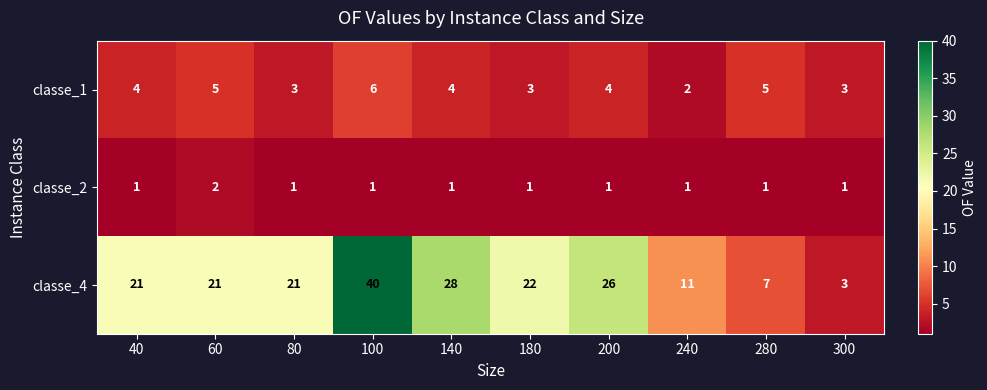

What is the spread (max minus min) of values at 80?

20